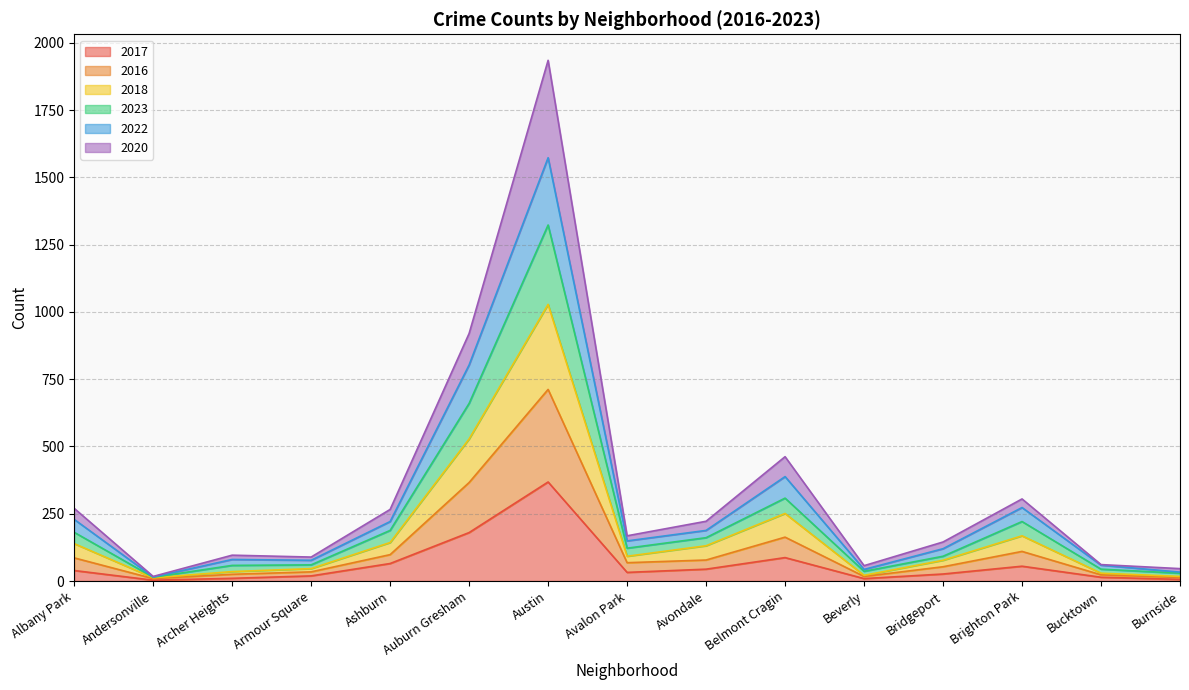

At which label does 2017 reach its peak?

Austin